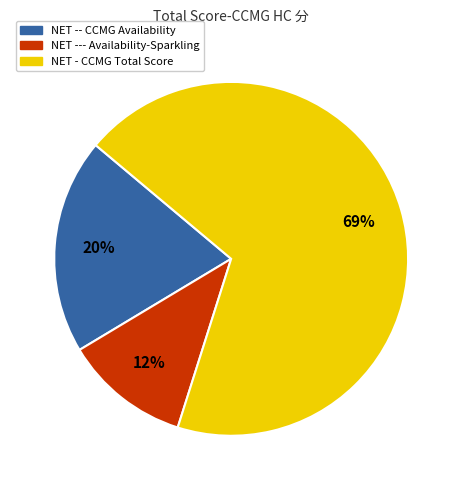

Does NET - CCMG Total Score represent more than half of the total?

Yes